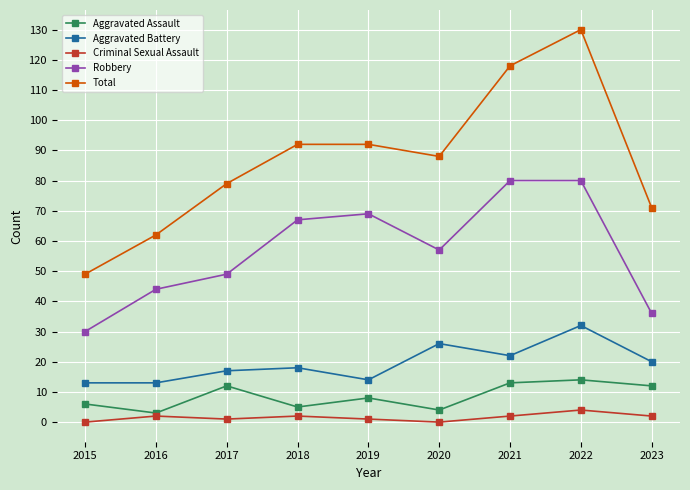

Which series has the widest spread of values?

Total